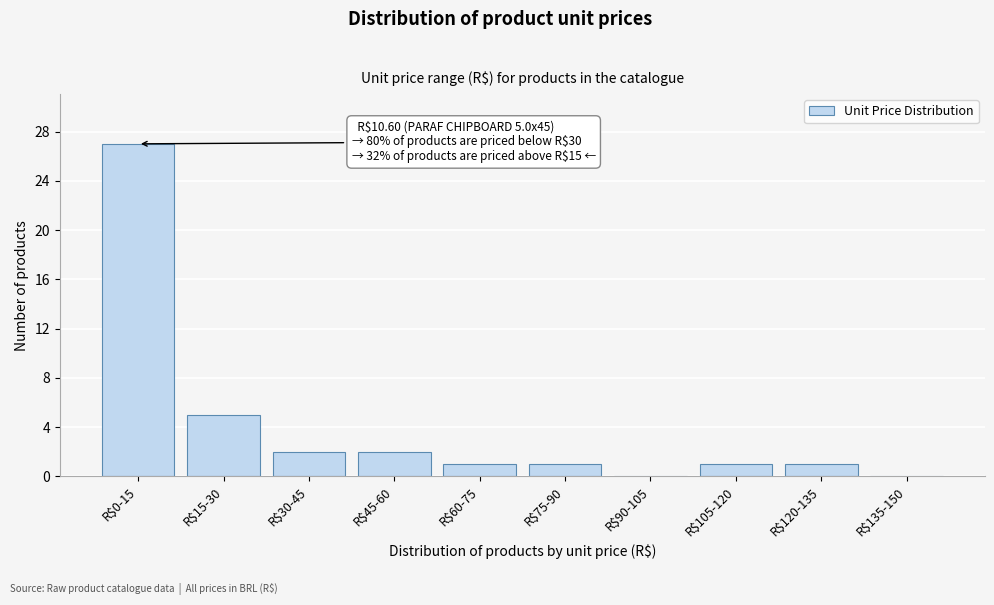

At which label is the value closest to 13?

R$15-30